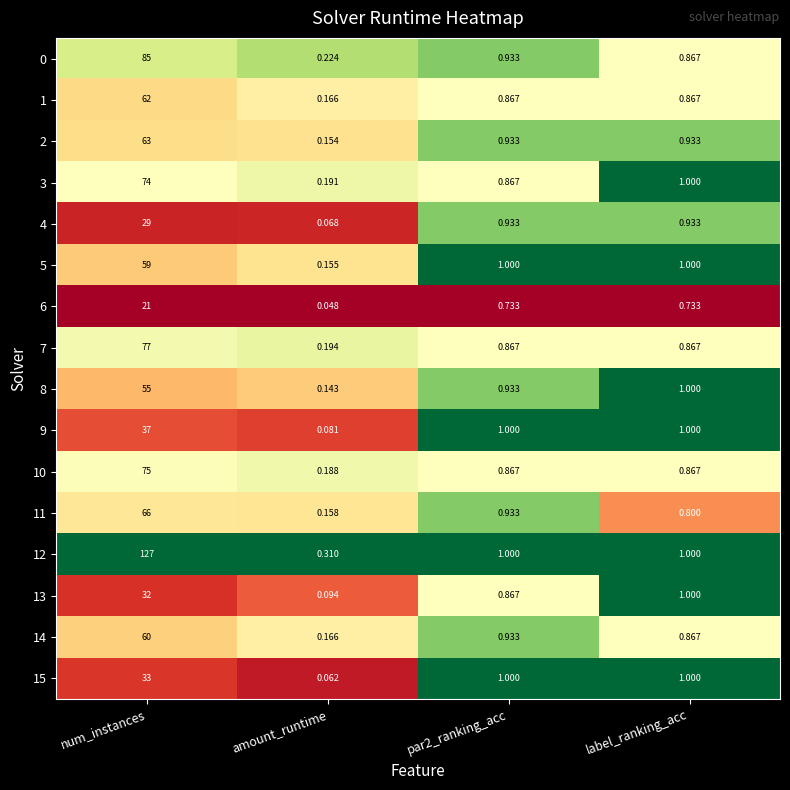

Is the value of 15 at amount_runtime greater than the value of 1 at amount_runtime?

No